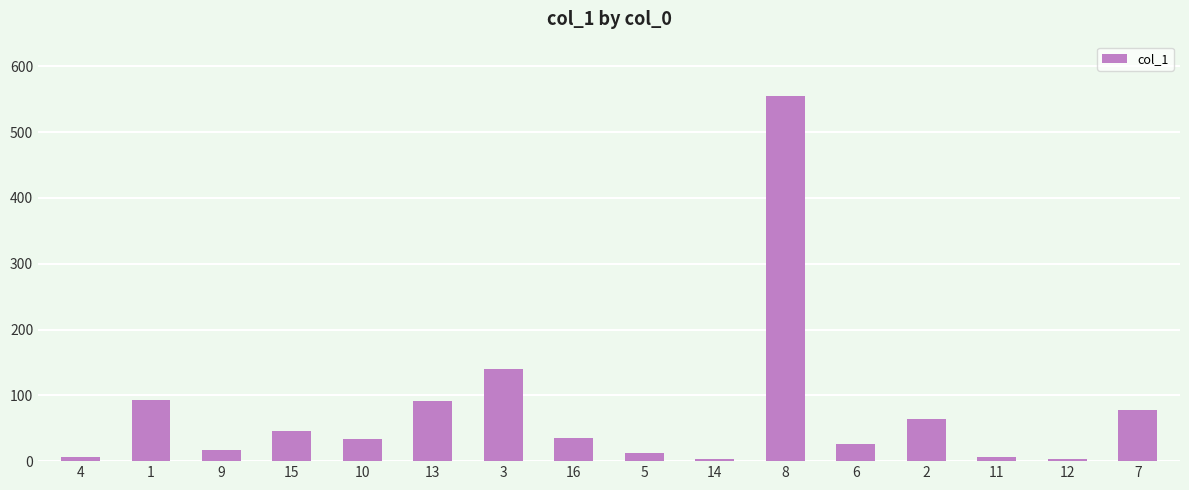

What is the average value?

75.5